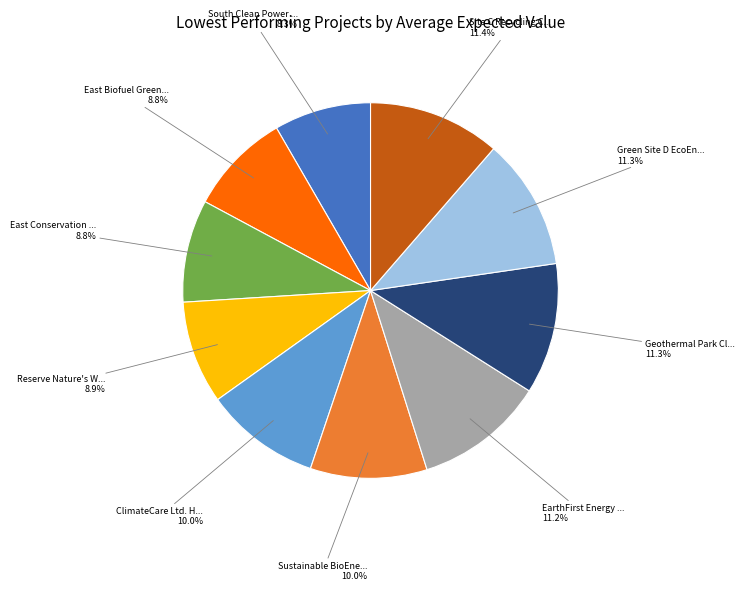

Count the number of slices in the pie.

10